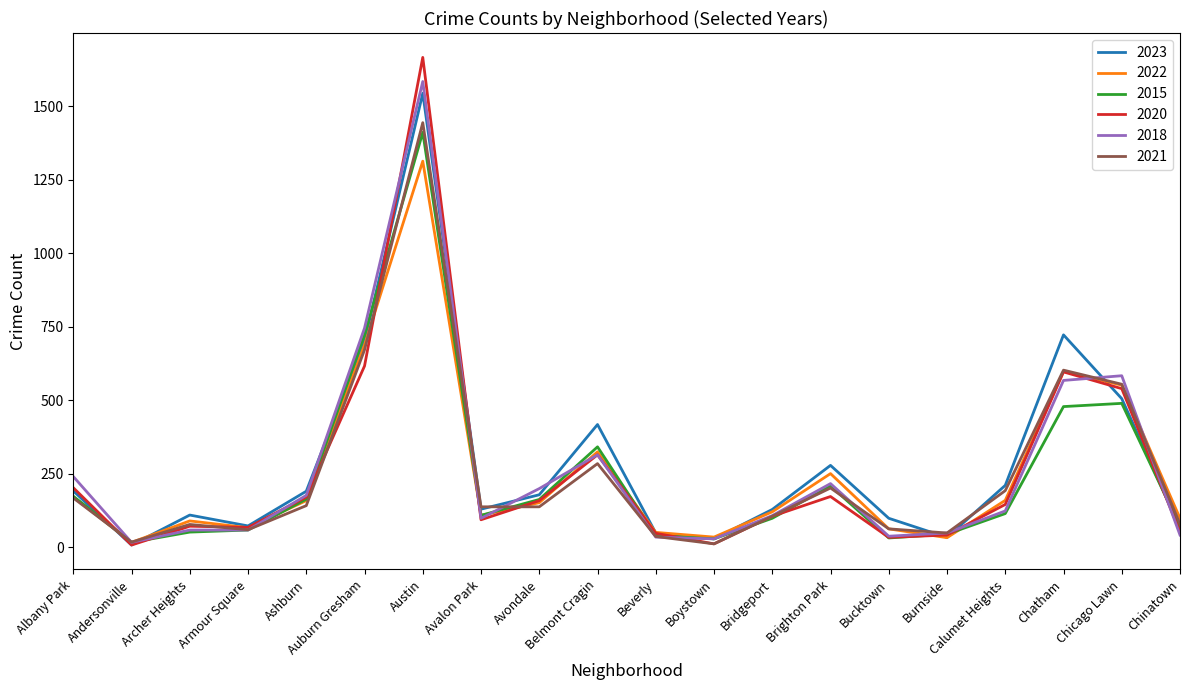

Is the value of 2022 at Chatham greater than the value of 2018 at Austin?

No